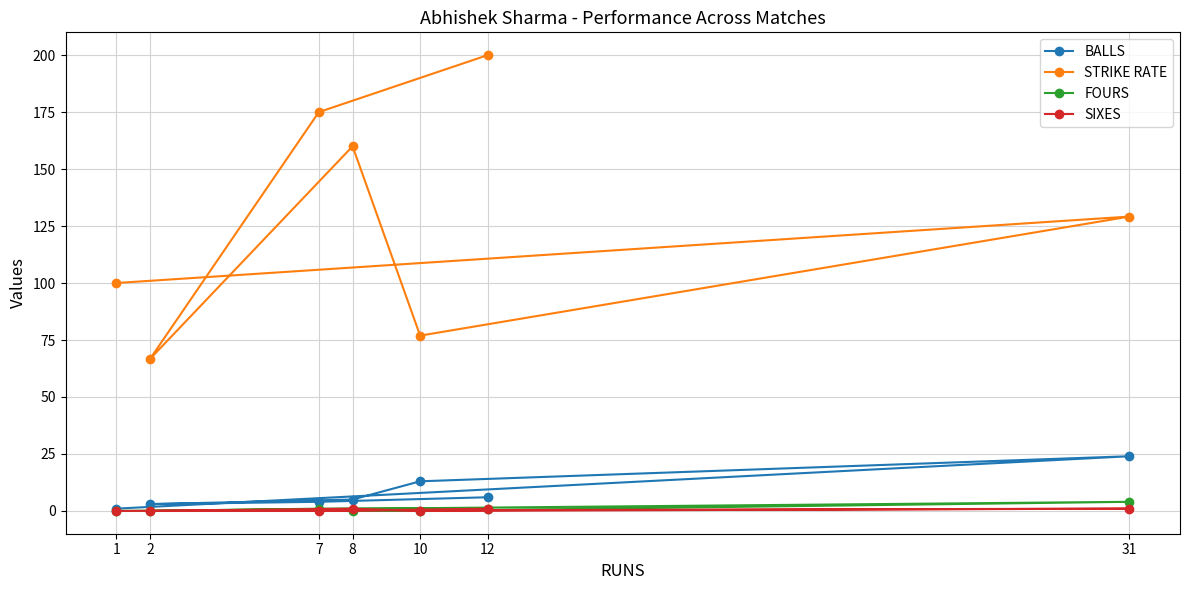

At how many categories does at least one series exceed 67?

6